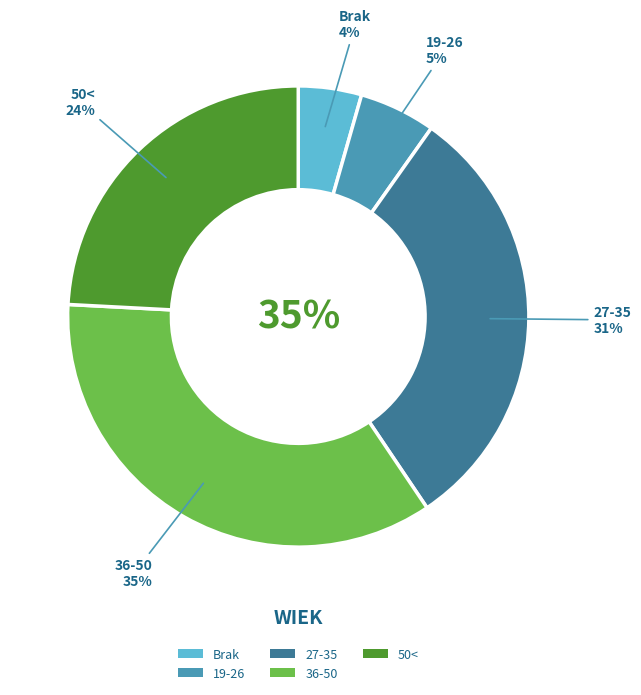

To the nearest percent, what is the difference between the 50< and 19-26 slice percentages?

19%